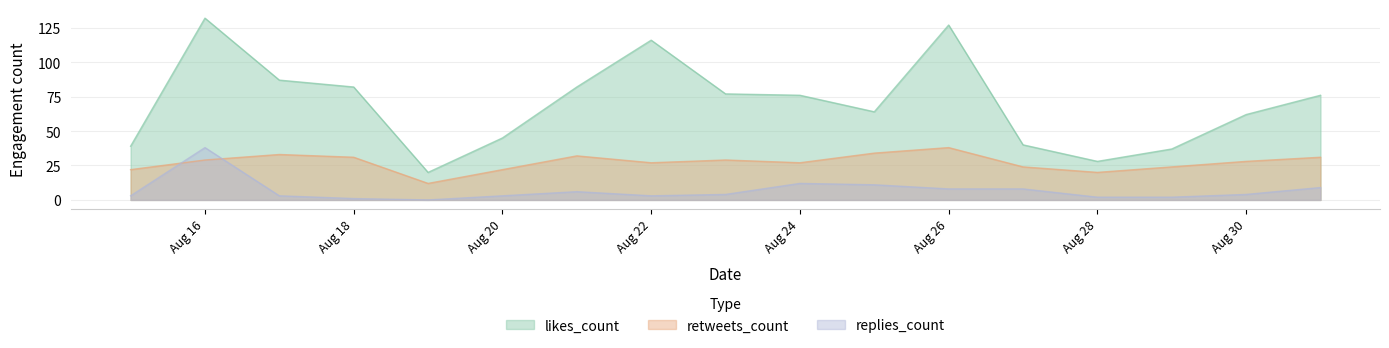

Between 8 and 30, which is larger?

30